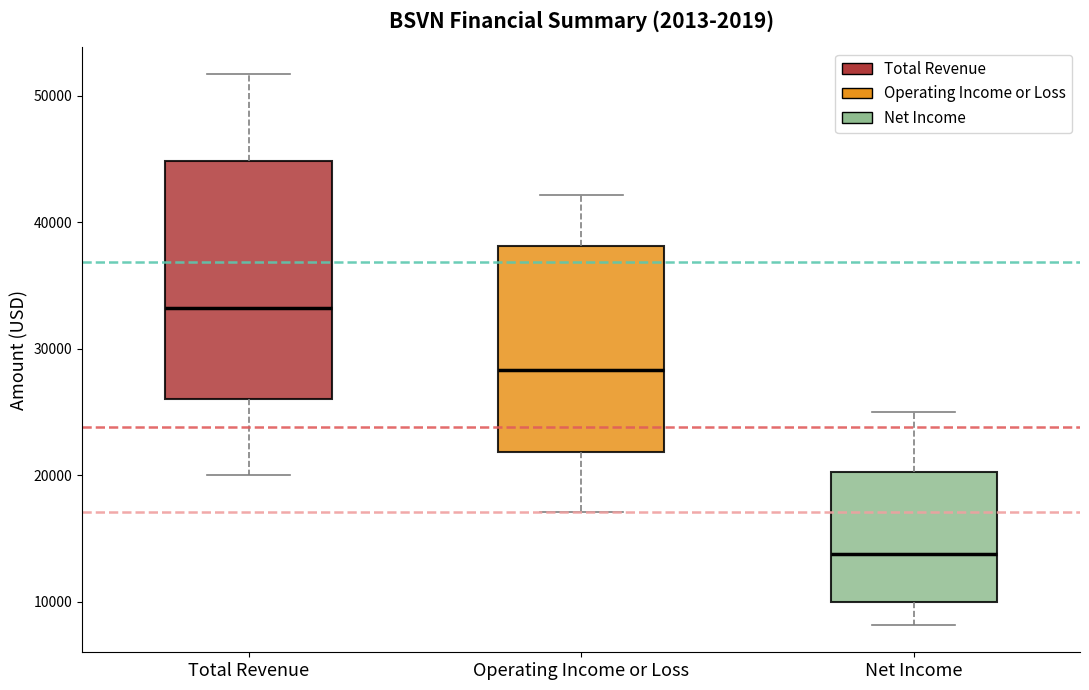

Reading left to right, transcribe this box plot: for each box, give where its median line is, the range the box spans, and where its two whiskers end, as read against the y-axis. The values are not printed on the chart, so give them approximately, as read against the axis.

Total Revenue: median 33000, box 26000 to 45000, whiskers 20000 to 52000
Operating Income or Loss: median 28000, box 22000 to 38000, whiskers 17000 to 42000
Net Income: median 14000, box 10000 to 20000, whiskers 8000 to 25000